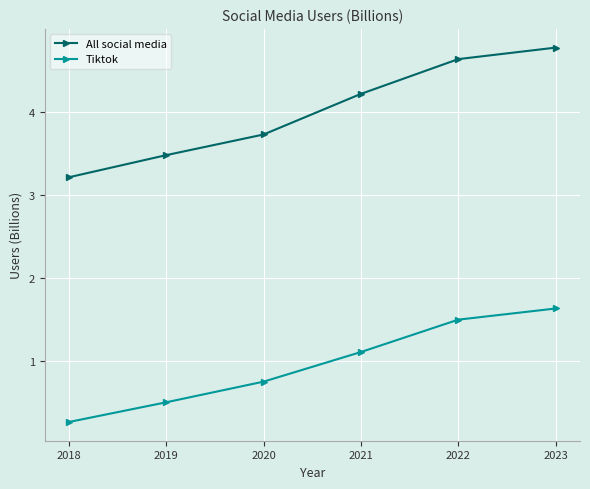

What is the minimum value for Tiktok?

0.3